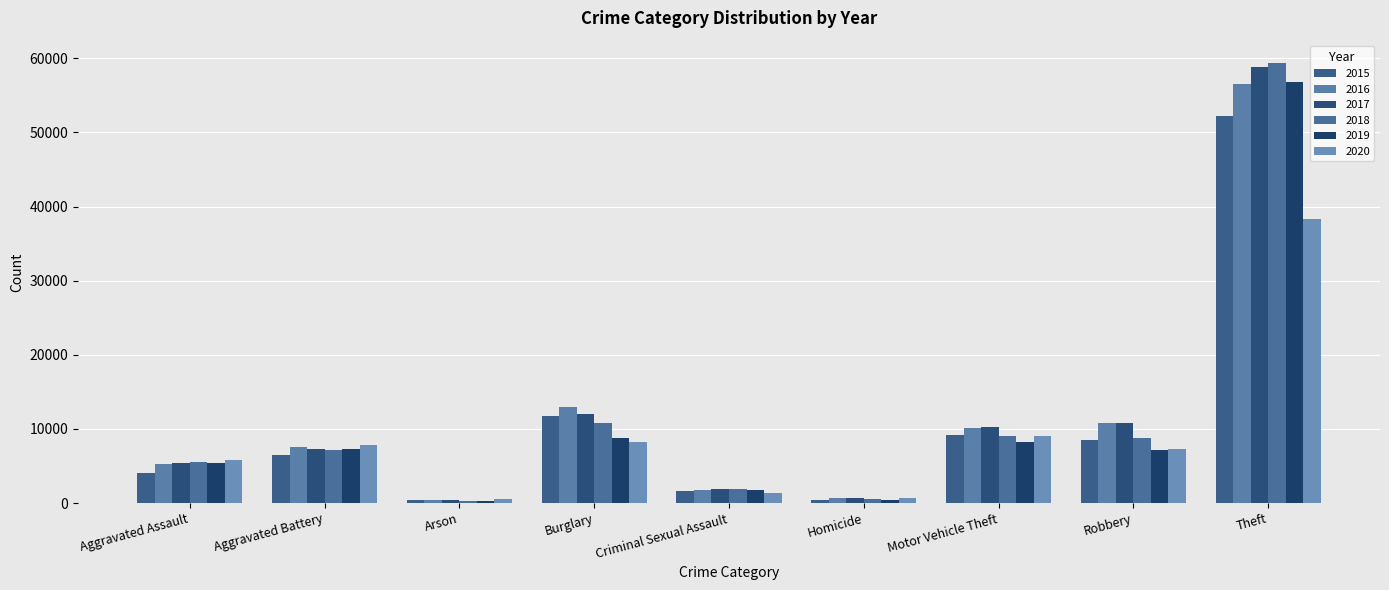

Which series has the largest range (max minus min)?

2018